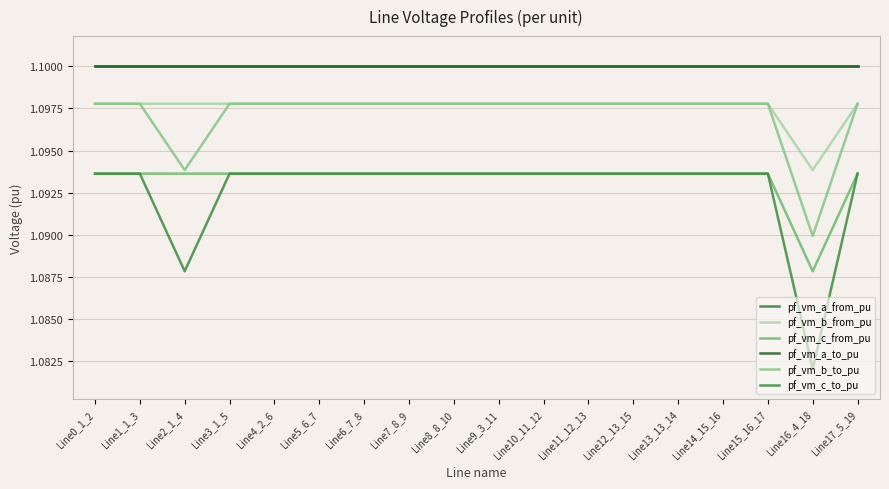

In pf_vm_c_to_pu, how many points are lower than both neighbors (excluding endpoints)?

4